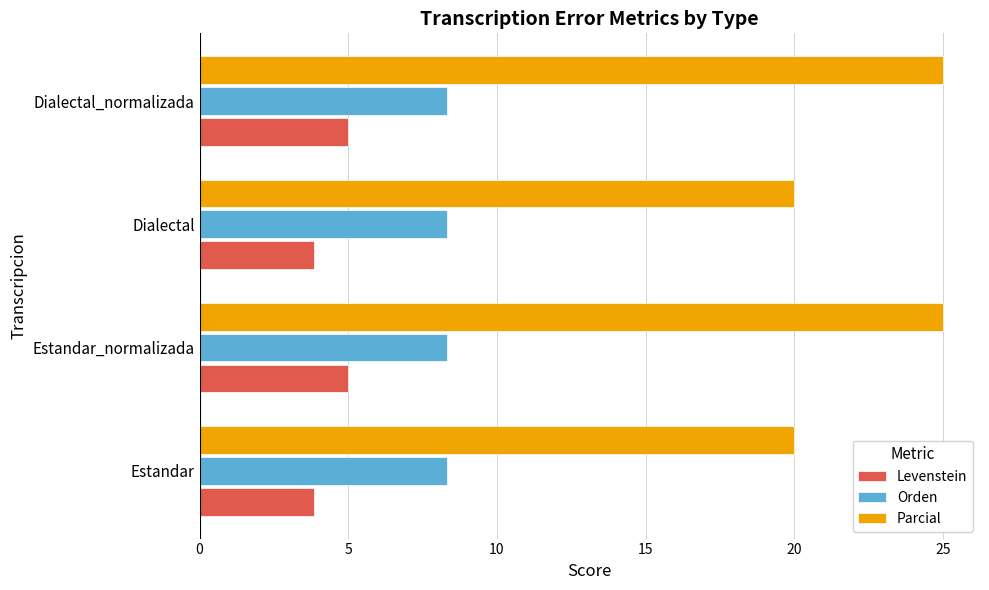

List the series in order of their peak value, highest first.

Parcial, Orden, Levenstein